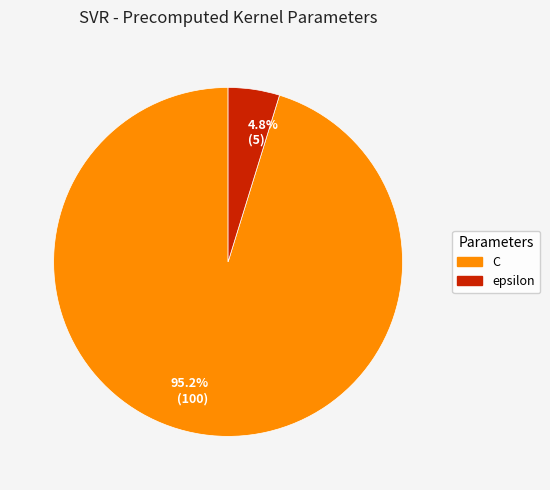

What is the majority slice?

95.2% (100)